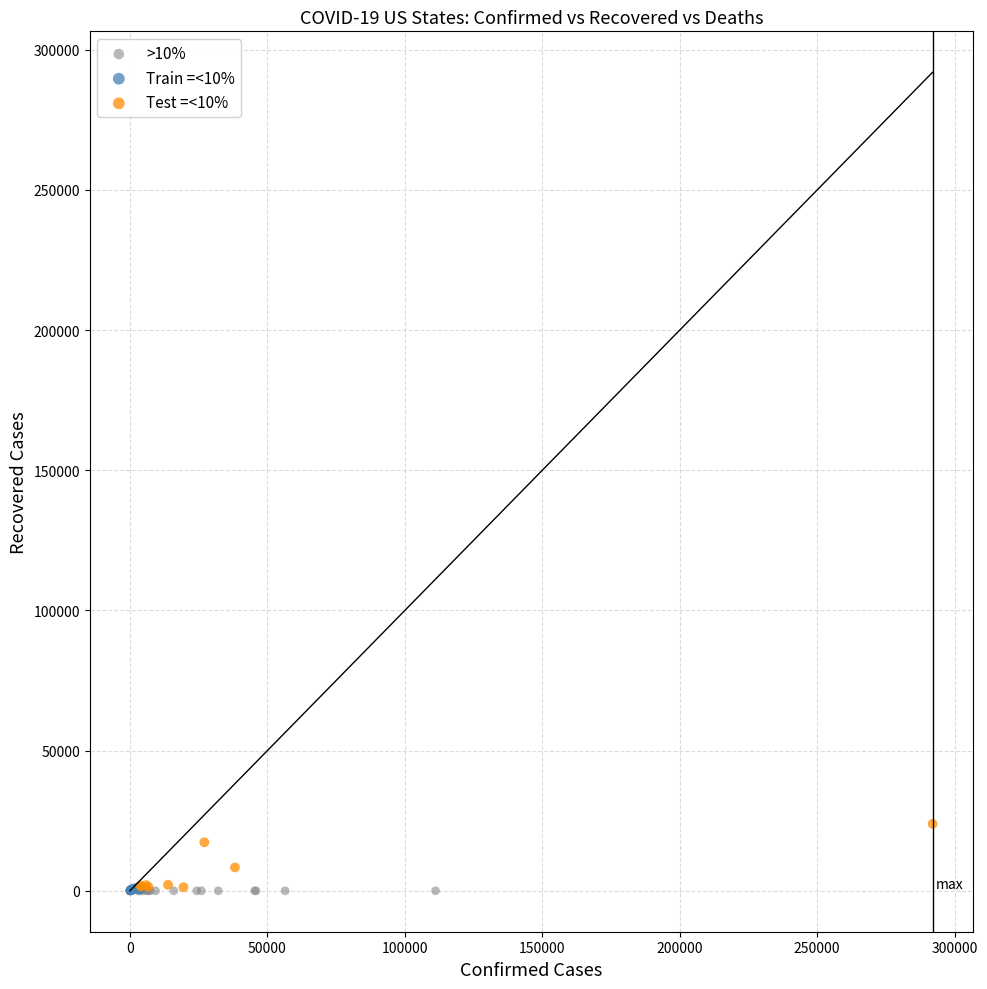

Which series has the largest Y range (max minus min)?

Test =<10%